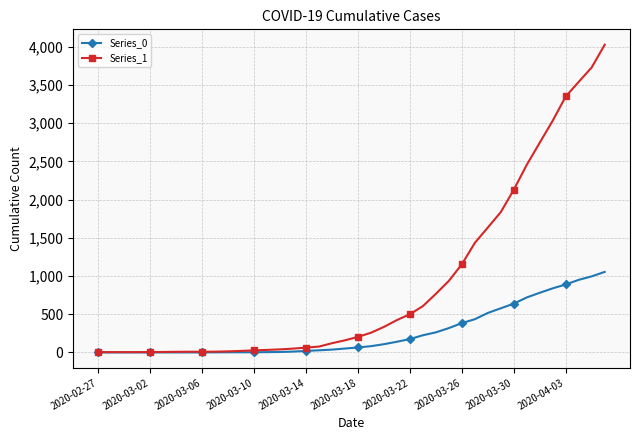

Count the number of data series in this chart.

2